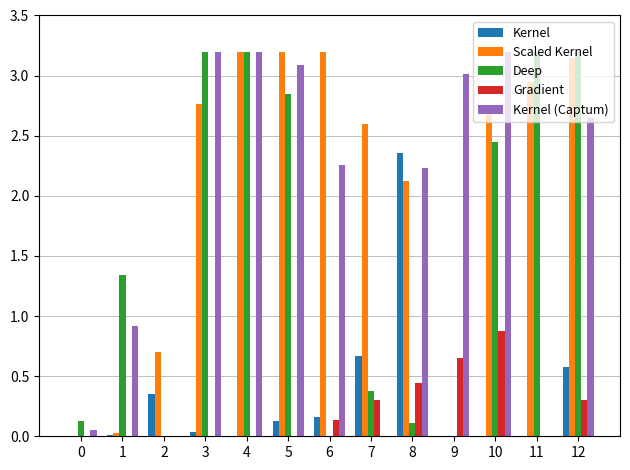

Which series changed the most between 0 and 2?

Scaled Kernel